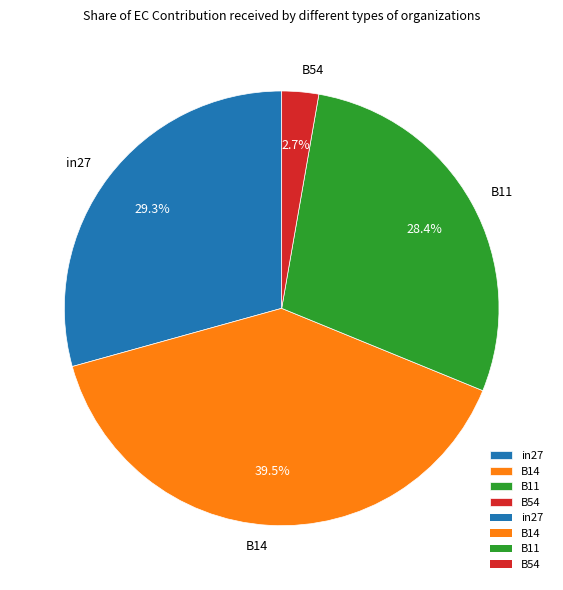

Rank the categories by value from highest to lowest.

B14, in27, B11, B54